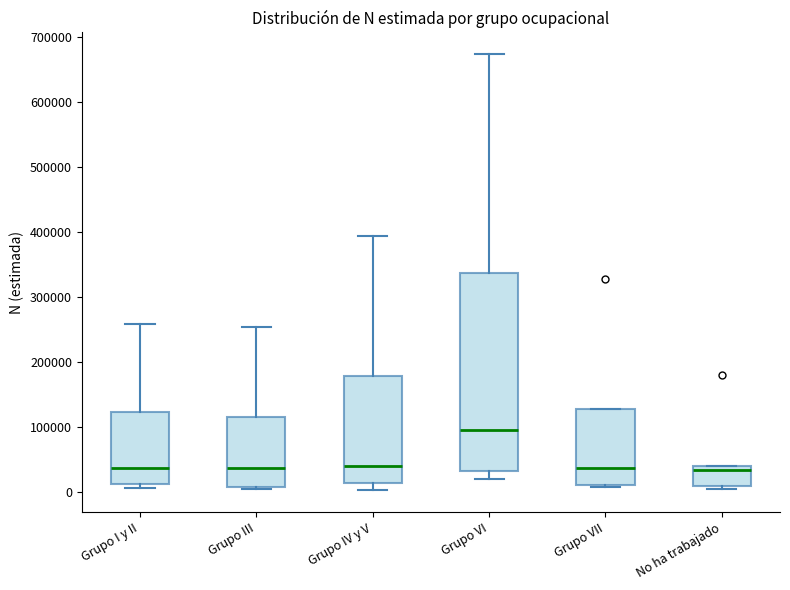

Which box has the highest median line?

Grupo VI